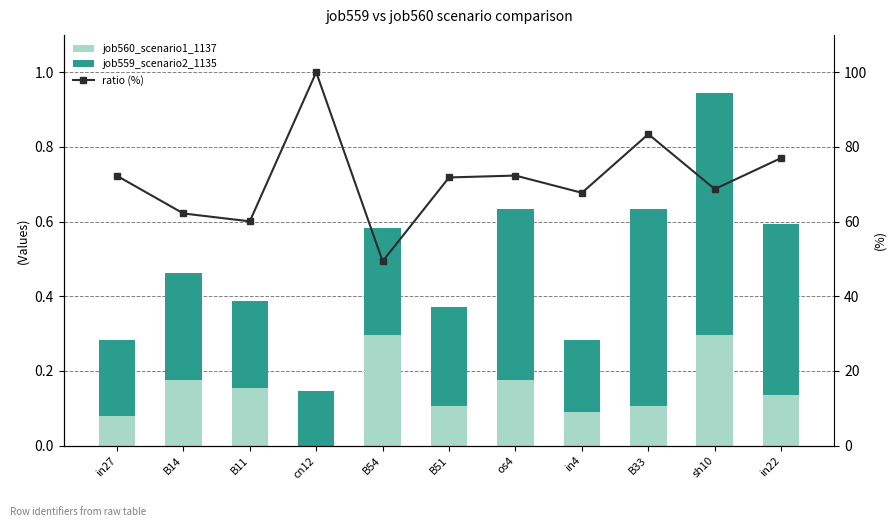

What is the difference between the second highest and second lowest values in the ratio (%) series?

23.4